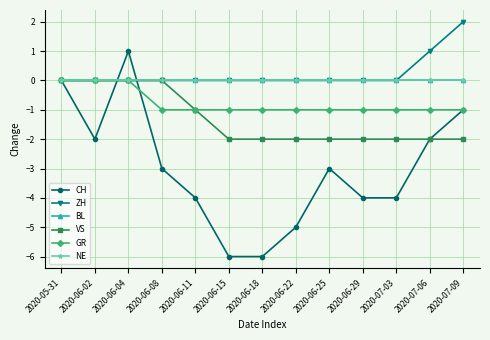

What is the label of the 13th point from the right?

2020-05-31